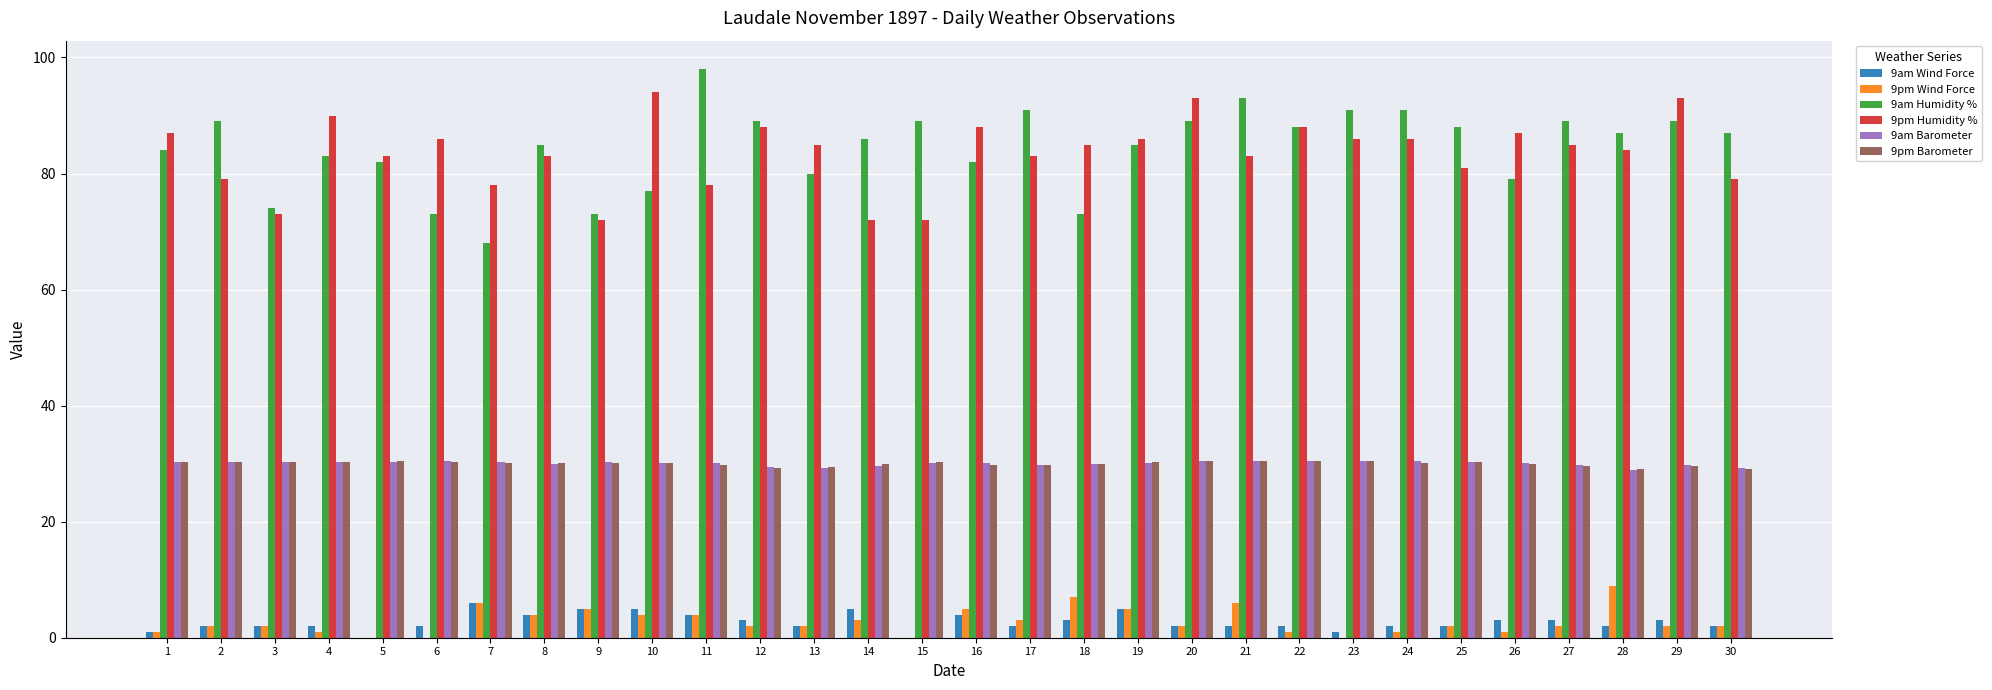

How many series are shown in this chart?

6